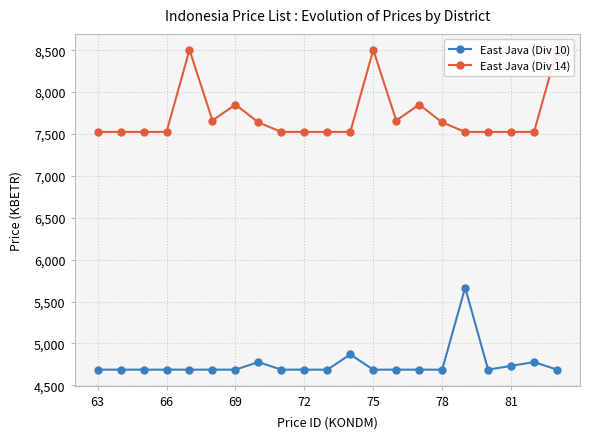

At how many categories does at least one series exceed 5285?

21